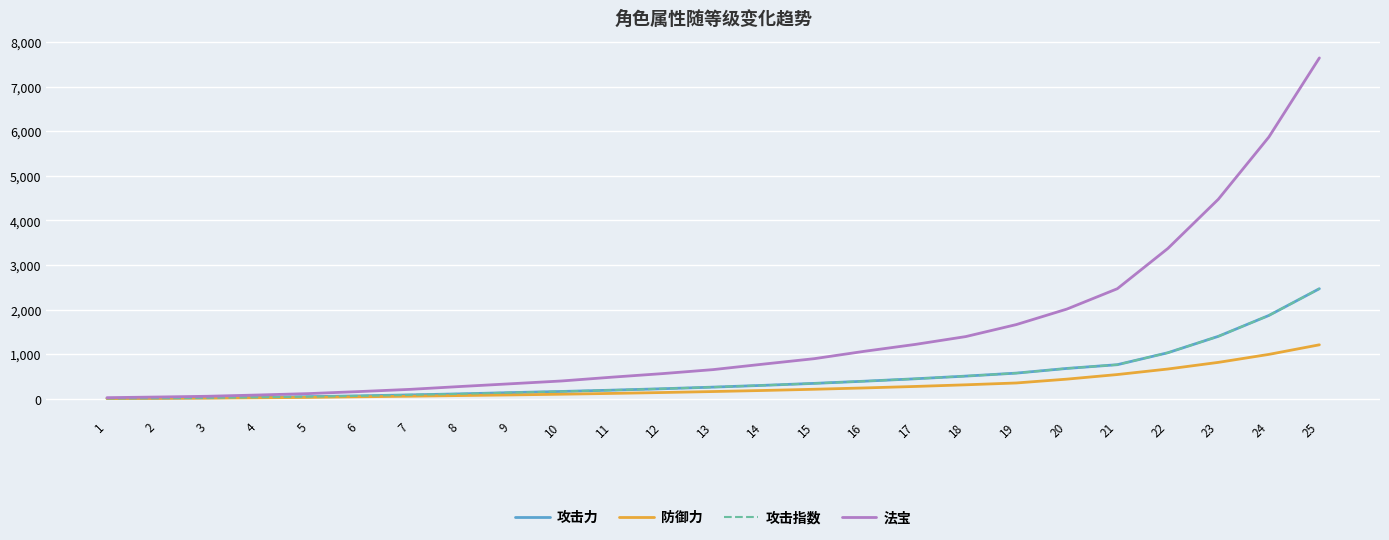

What is the total value across all series at 13?

1337.8